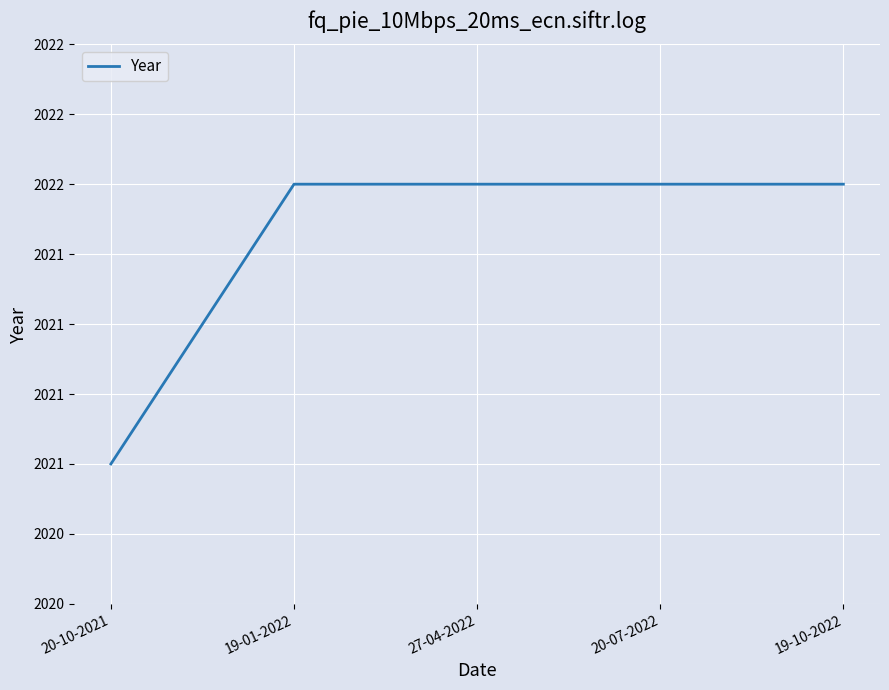

Approximately how many times larger is the value at 19-10-2022 compared to 27-04-2022?

1.0